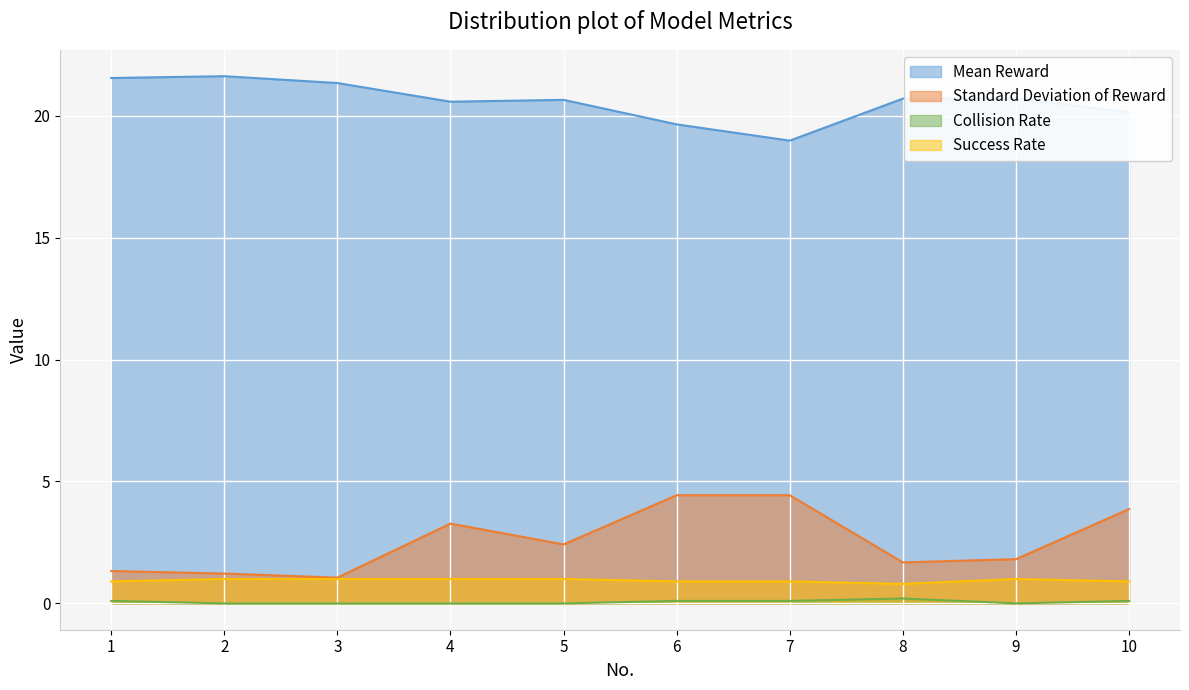

True or false: Success Rate has a value of 0.9 at 10.

True